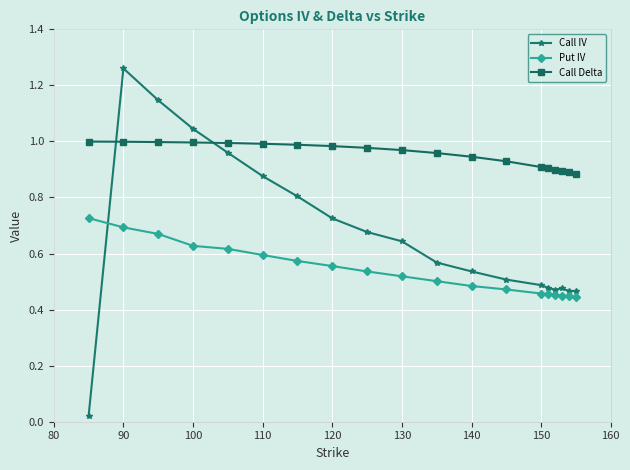

Which series has the largest total across all categories?

Call Delta